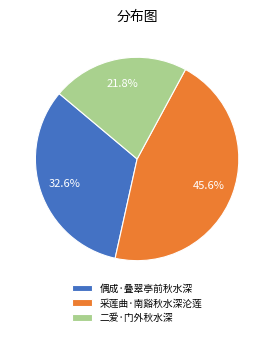

To the nearest percent, what is the combined percentage of 采莲曲·南谿秋水深沦莲 and 偶成·叠翠亭前秋水深?

78%